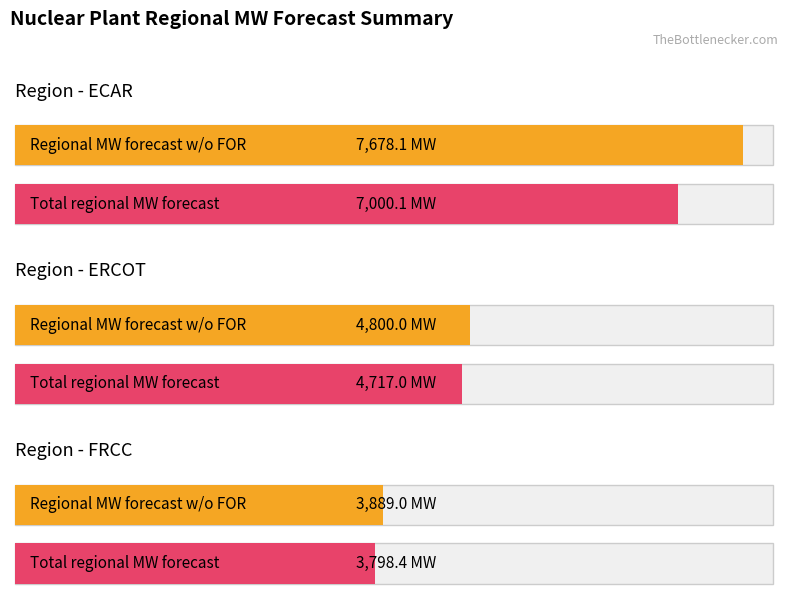

Rank the series by their average value, from lowest to highest.

Total regional MW forecast, Regional MW forecast w/o FOR